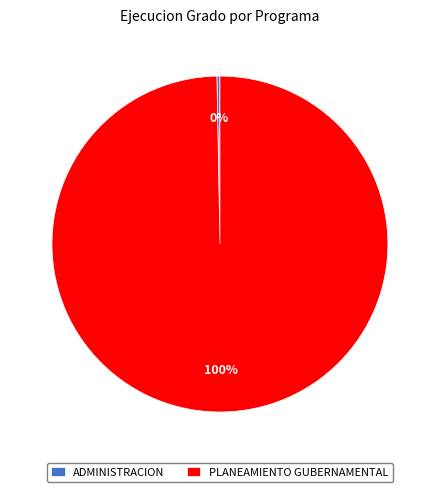

Which category has the smallest portion of the pie?

ADMINISTRACION